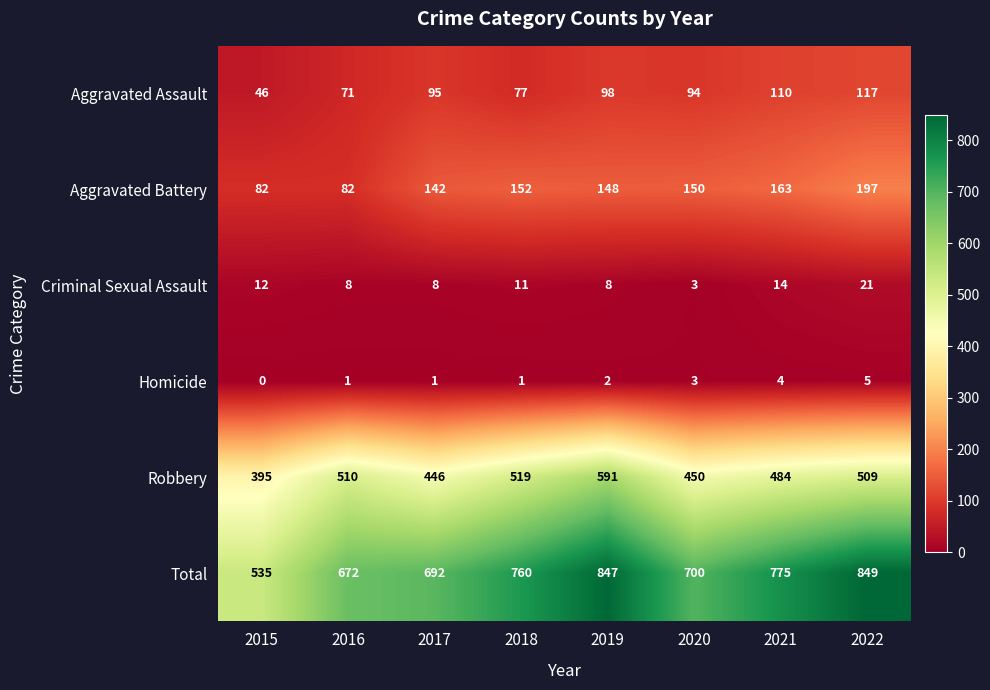

What is the difference between the highest and lowest values at 2021?

771